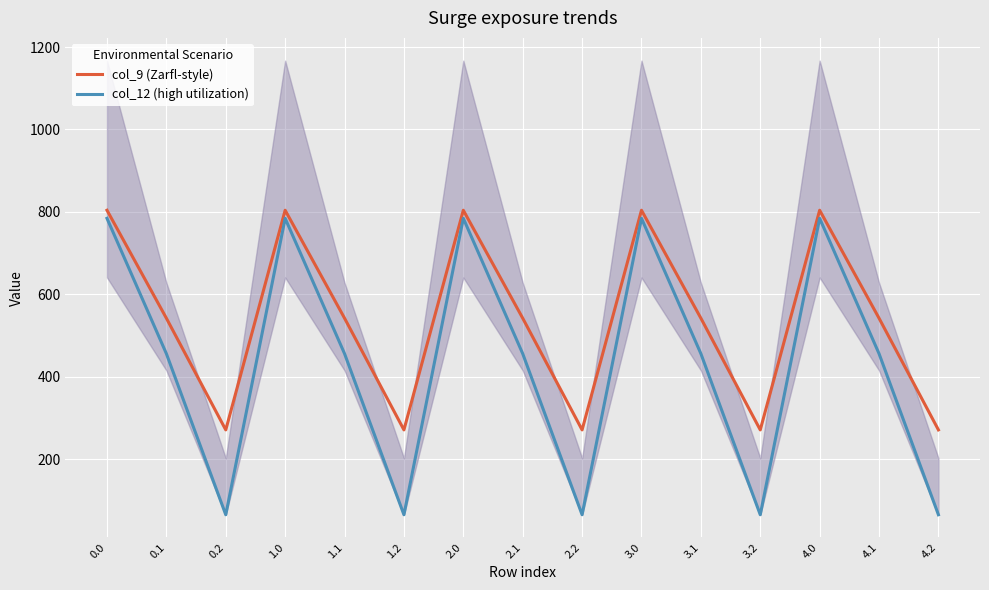

Is this an area chart (filled region under the line)?

No